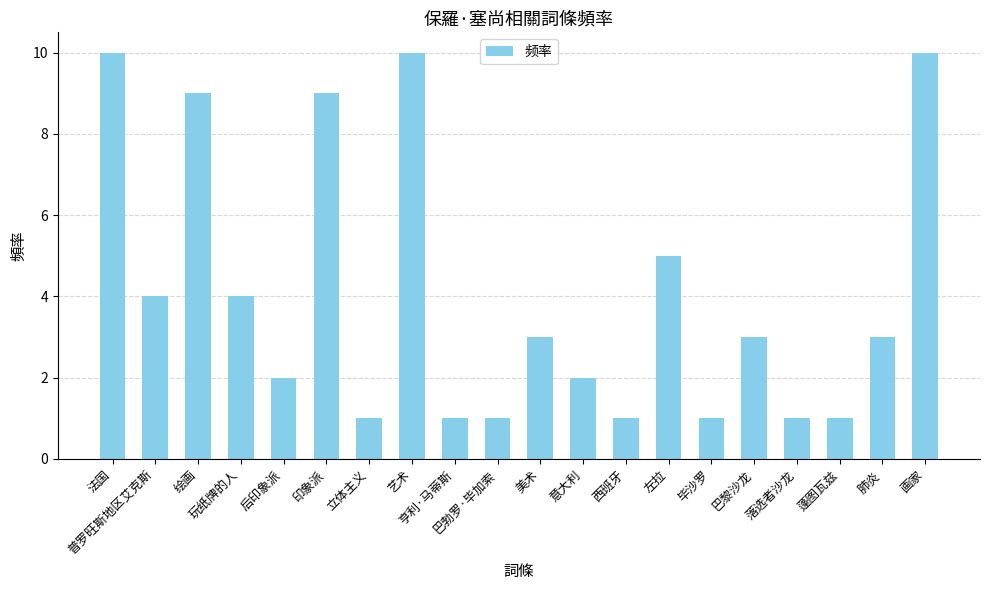

What is the value of the 13th bar from the left?

1